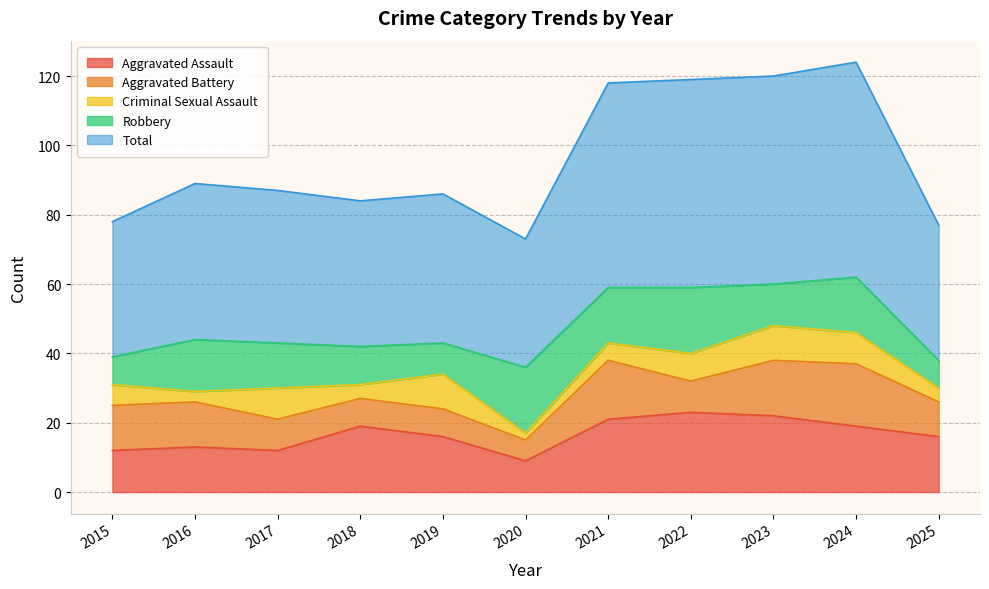

List the labels in order of Aggravated Battery value, smallest first.

2020, 2018, 2019, 2017, 2022, 2025, 2015, 2016, 2023, 2021, 2024